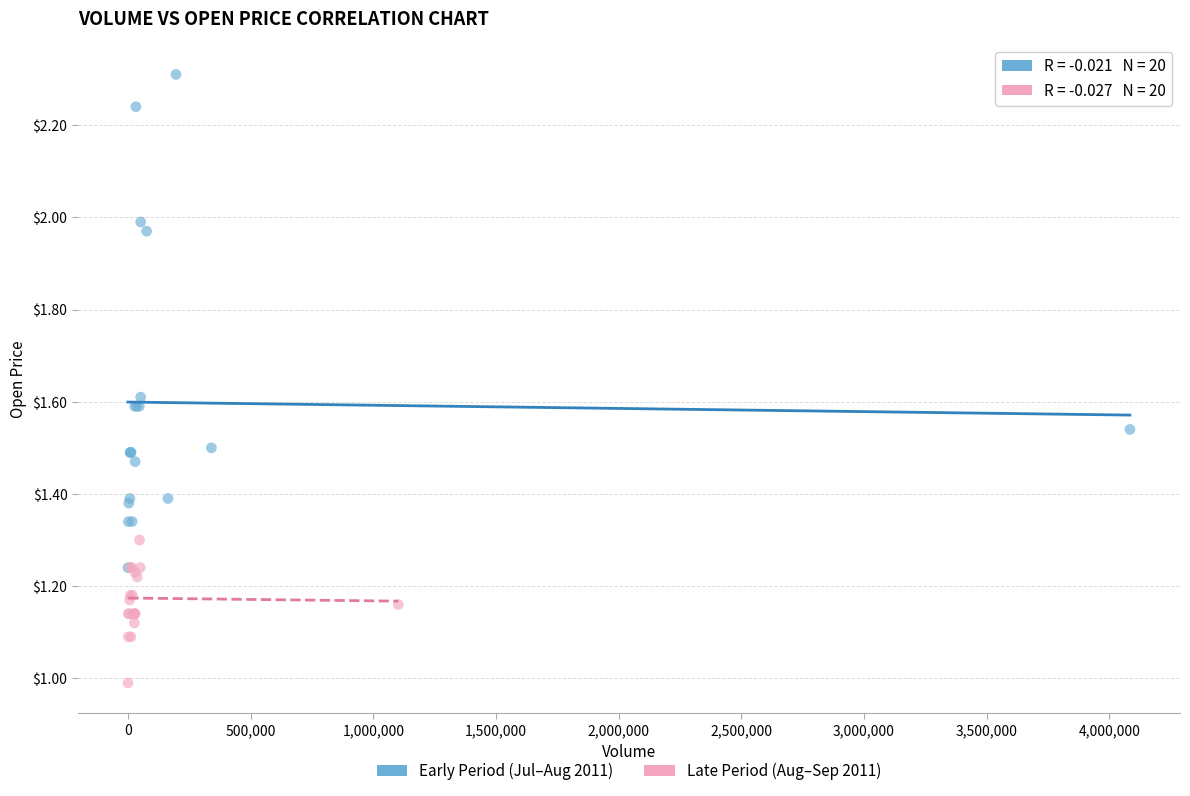

Which series reaches the maximum Y coordinate?

Early Period (Jul–Aug 2011)